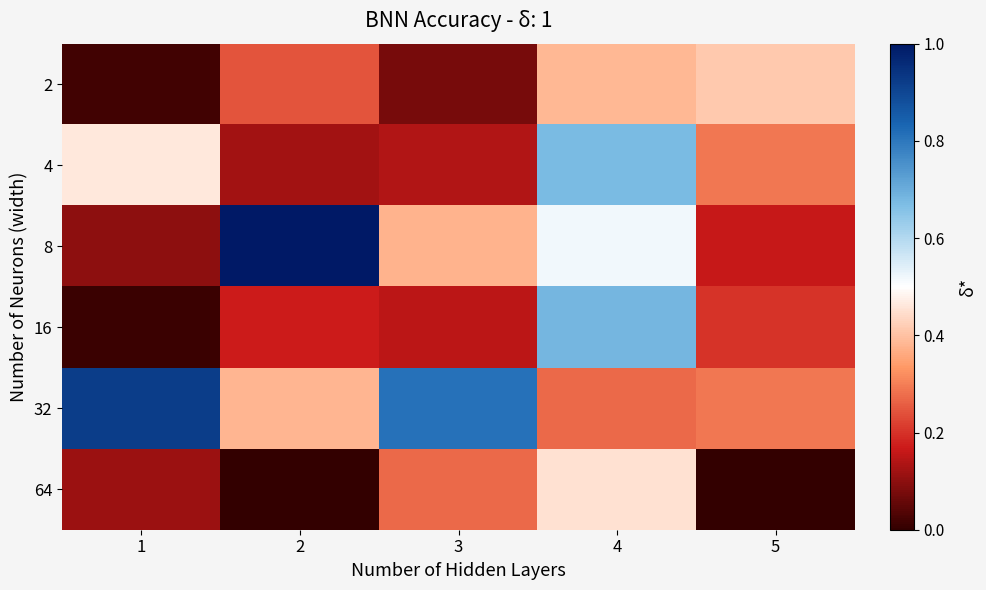

Reading left to right, list all the values displayed in this chart.

2: 1=0.0	2=0.2	3=0.1	4=0.4	5=0.4
4: 1=0.5	2=0.1	3=0.1	4=0.7	5=0.3
8: 1=0.1	2=1.0	3=0.4	4=0.5	5=0.2
16: 1=0.0	2=0.2	3=0.2	4=0.7	5=0.2
32: 1=0.9	2=0.4	3=0.8	4=0.3	5=0.3
64: 1=0.1	2=0.0	3=0.3	4=0.5	5=0.0